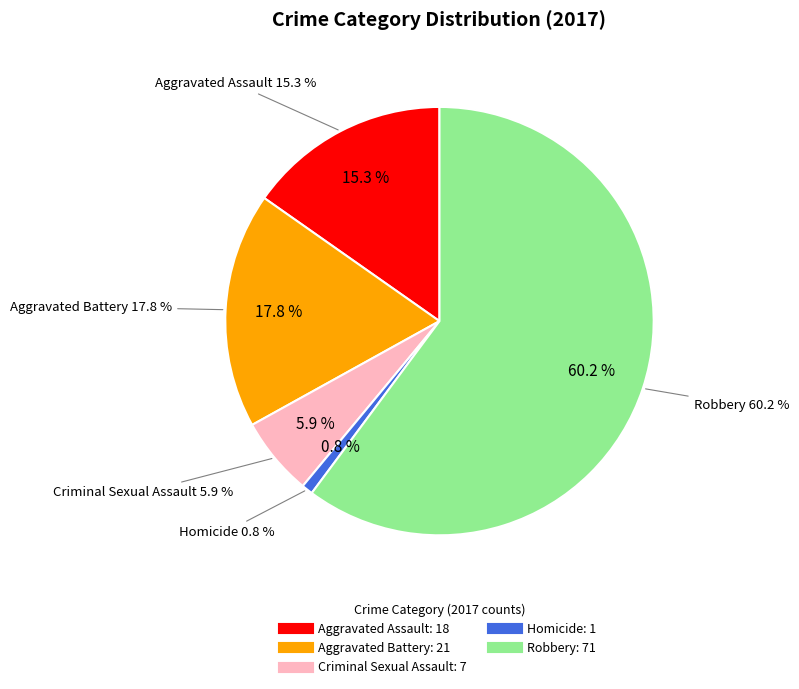

To the nearest percent, what percentage of the pie is Homicide?

1%